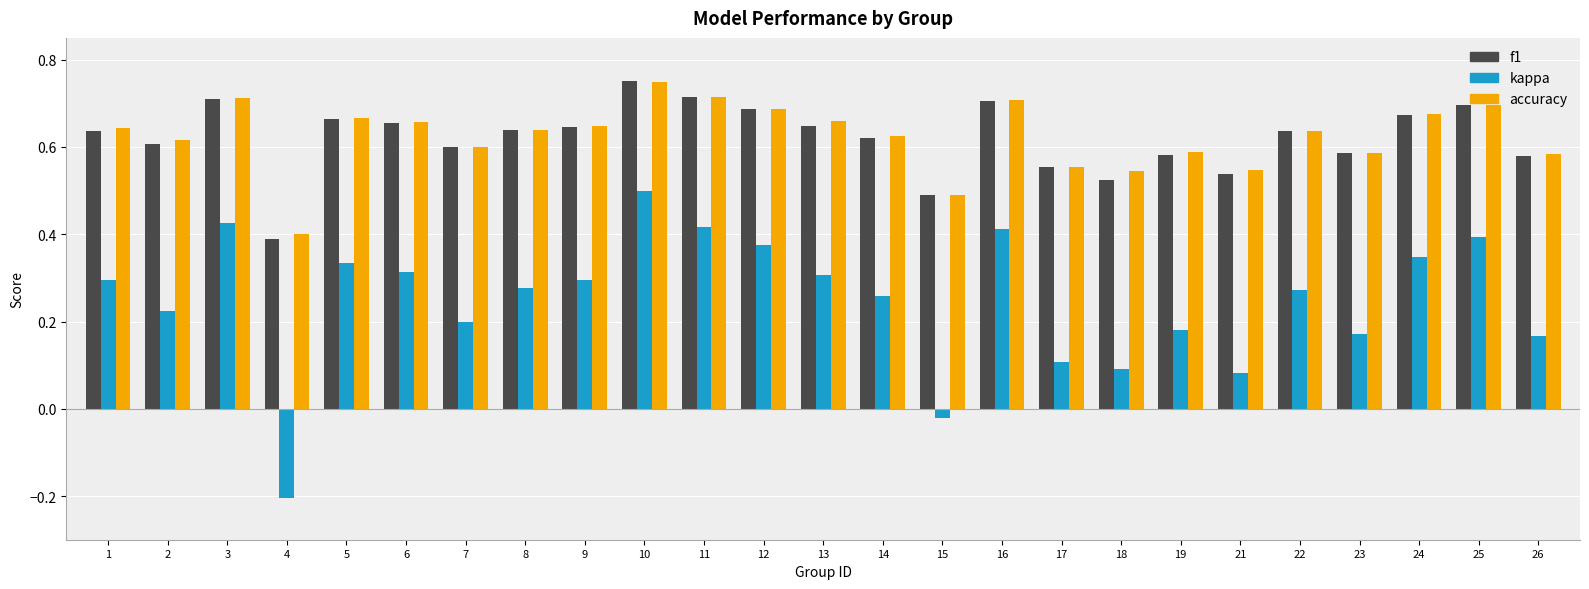

What is the total value across all series at 7?

1.4